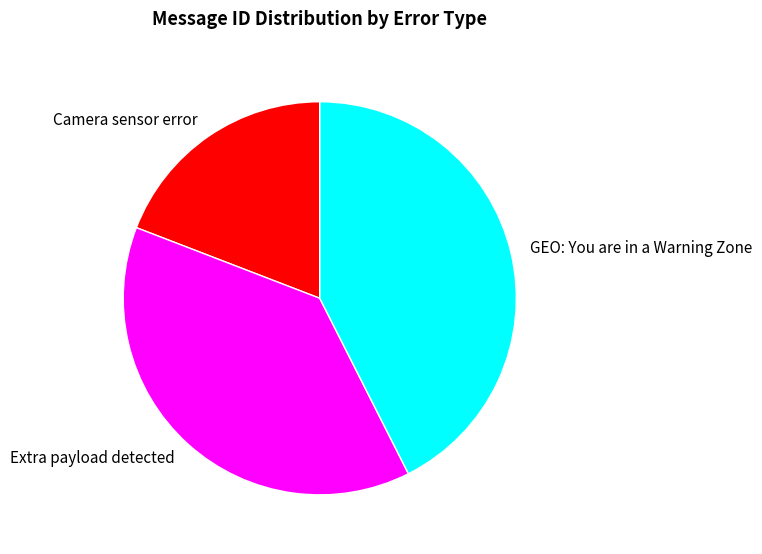

Is Camera sensor error the majority of the pie?

No